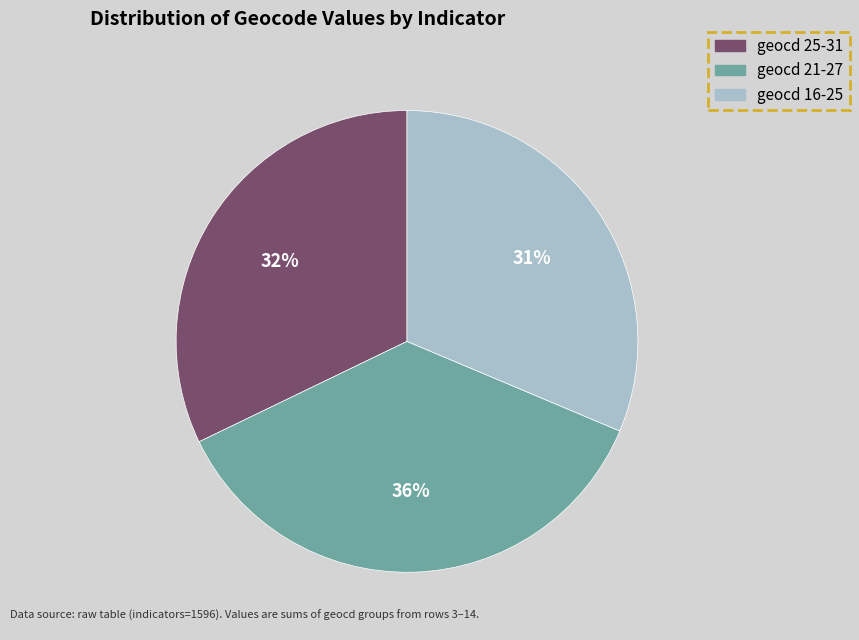

To the nearest percent, what is the difference between the largest and smallest slice percentages?

5%